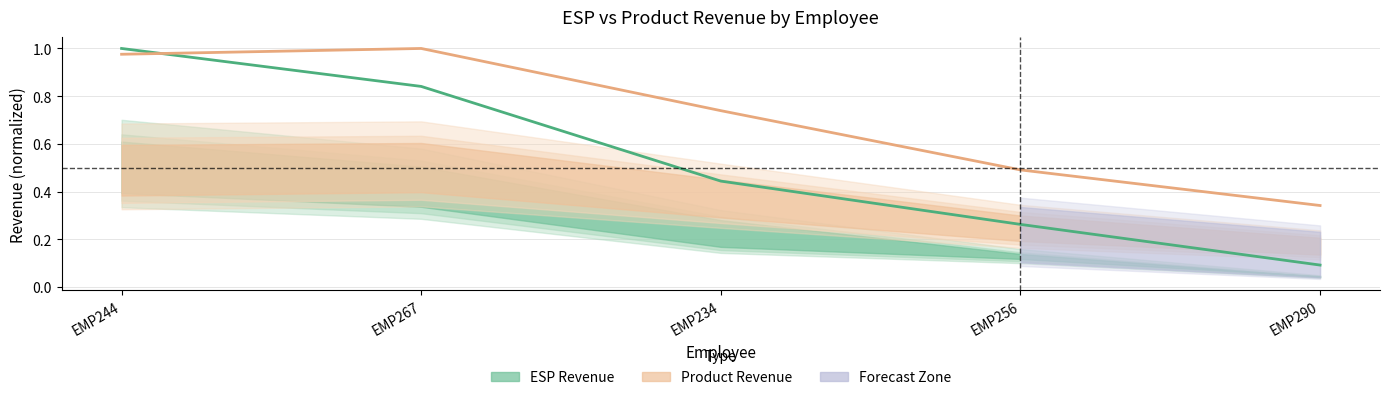

Rank the categories by Product Revenue value from lowest to highest.

EMP290, EMP256, EMP234, EMP244, EMP267